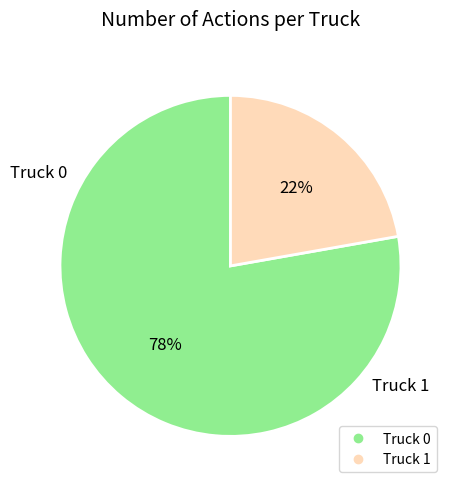

To the nearest percent, what portion does Truck 0 represent?

78%